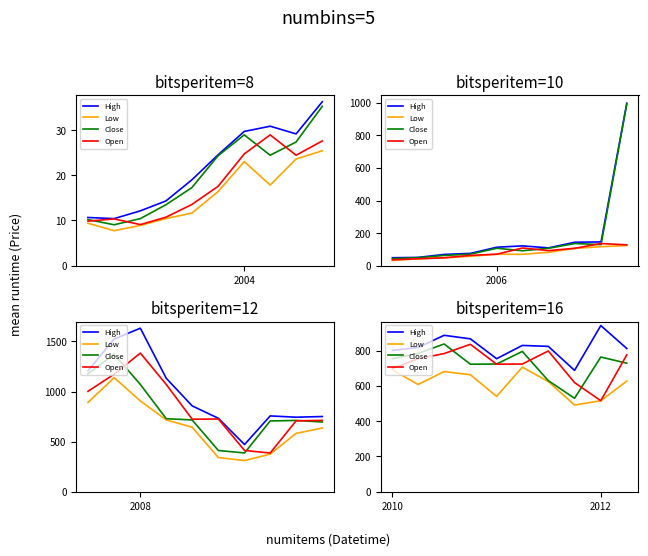

What is the label of the 1st point from the left?

2010